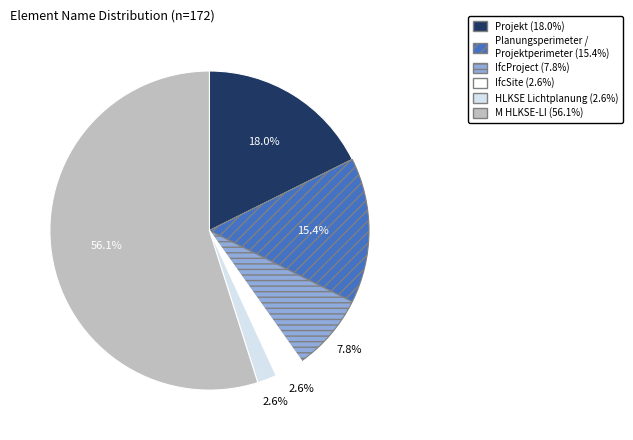

What percentage is the Projekt slice, to the nearest percent?

18%